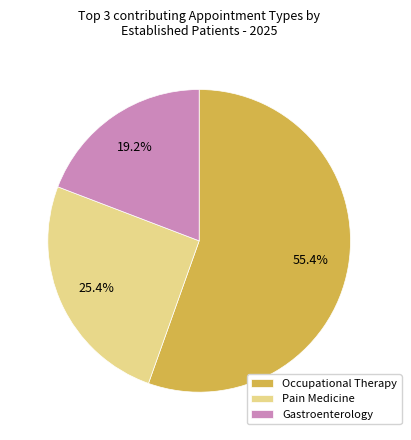

Rank the categories by value from lowest to highest.

Gastroenterology, Pain Medicine, Occupational Therapy